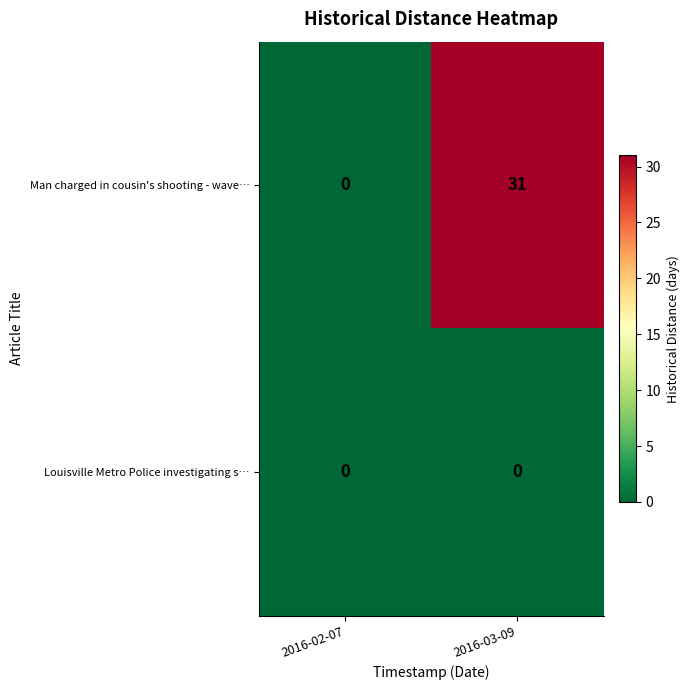

How many data points does each series have?

2